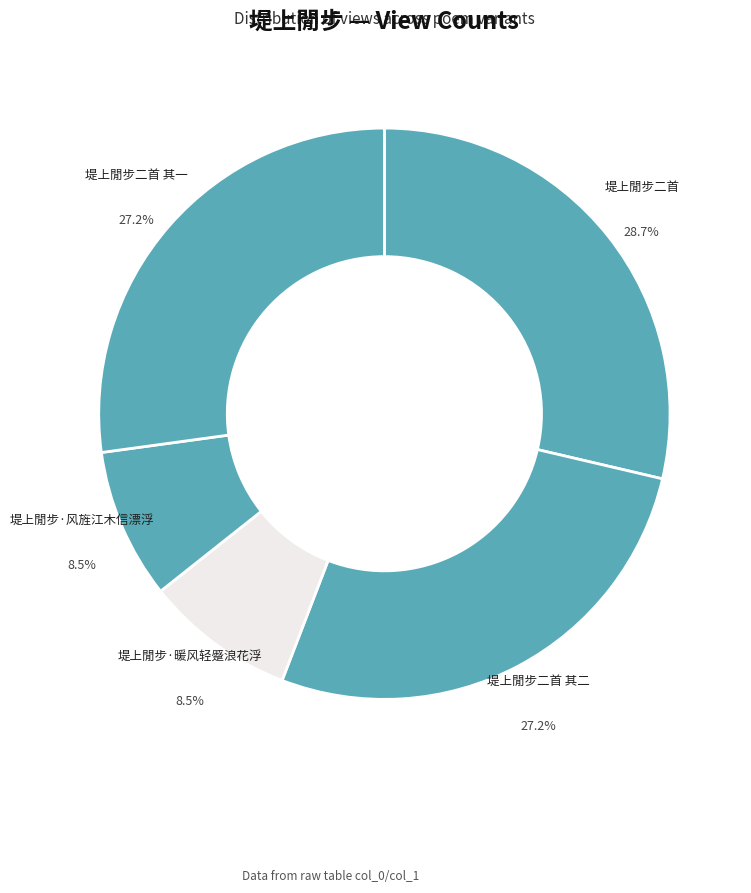

Is the sum of 堤上閒步·暖风轻蹙浪花浮 and 堤上閒步二首 其二 greater than half?

No